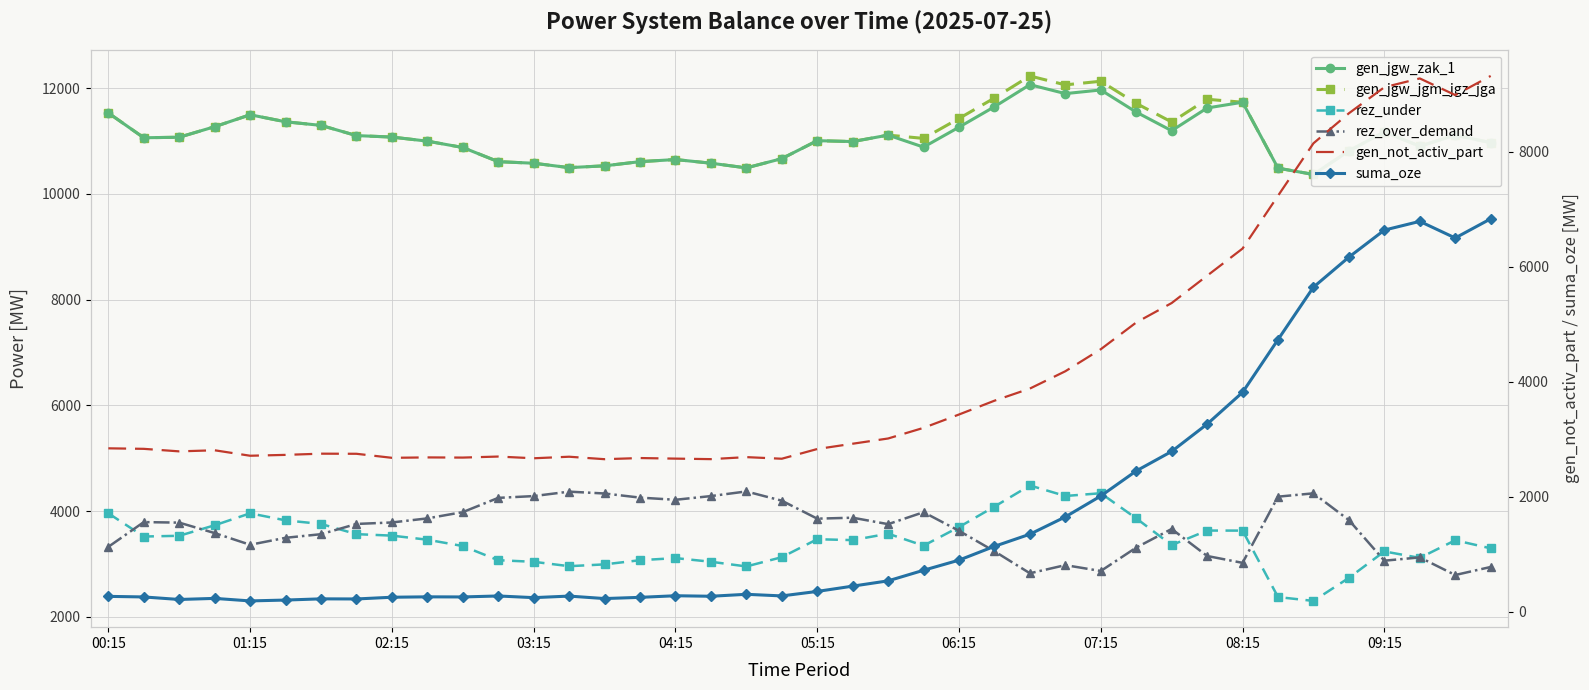

What is the total value across all series at 29?

37913